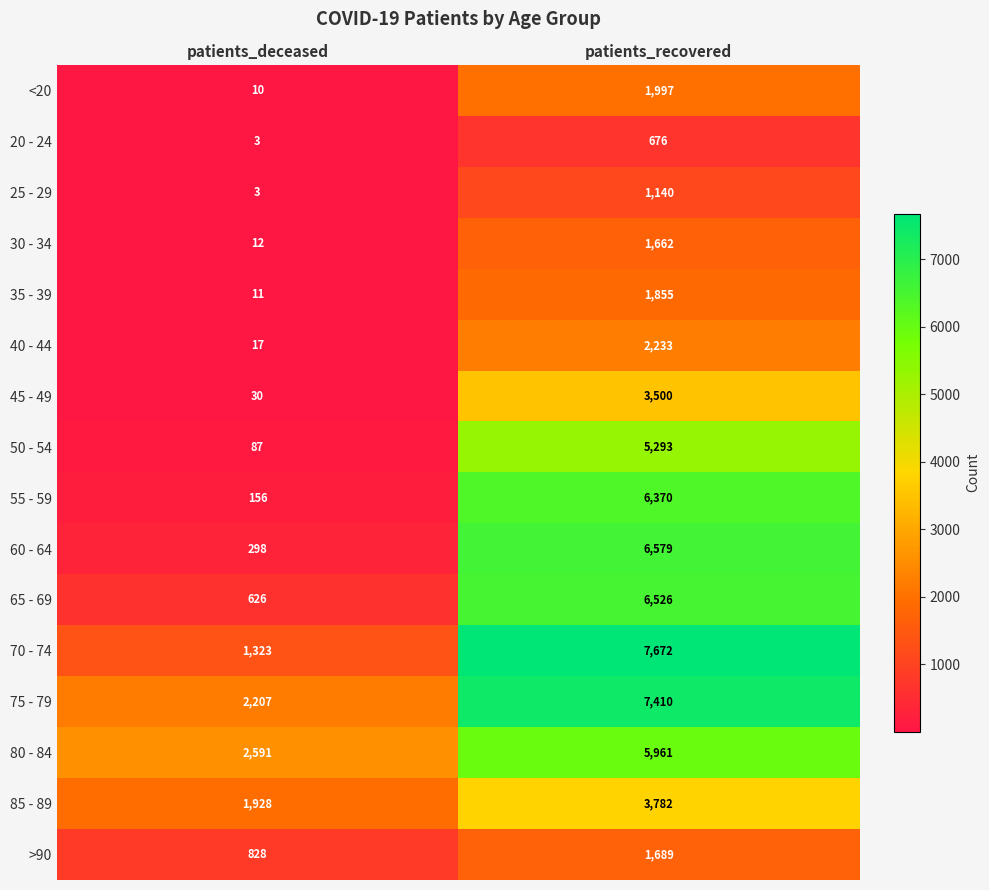

What is the average value of the 50 - 54 series?

2690